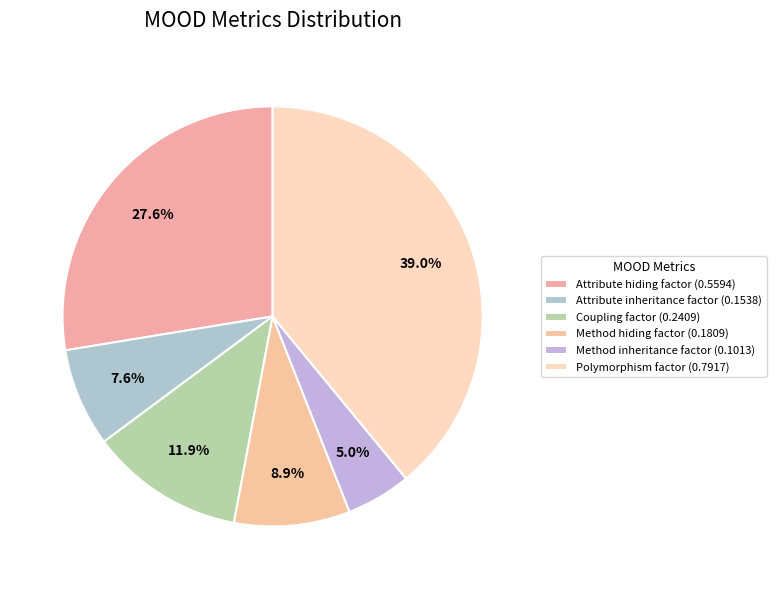

How many segments does this pie chart have?

6